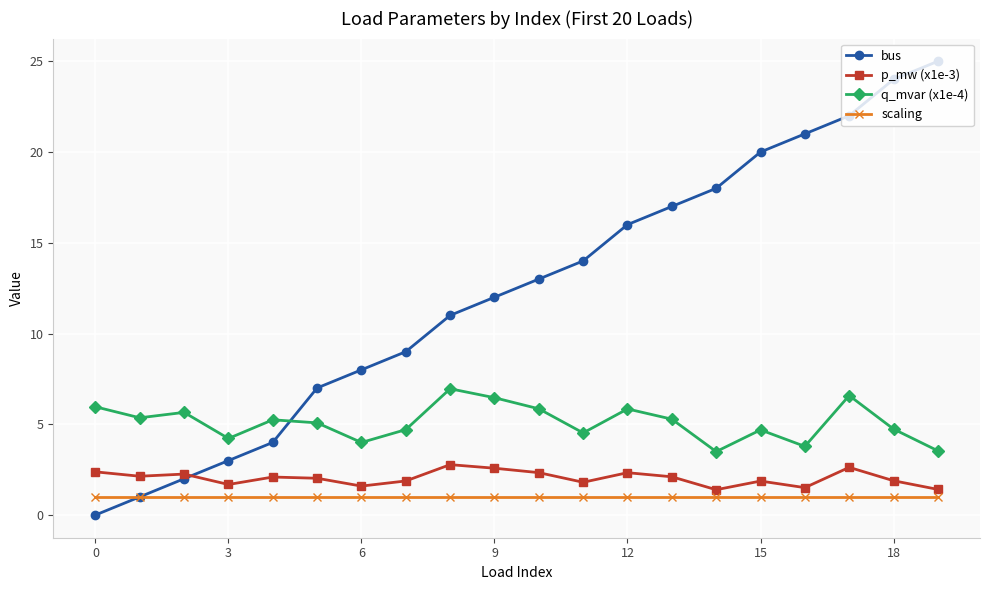

What is the value of the scaling point at the 5th from the left?

1.0